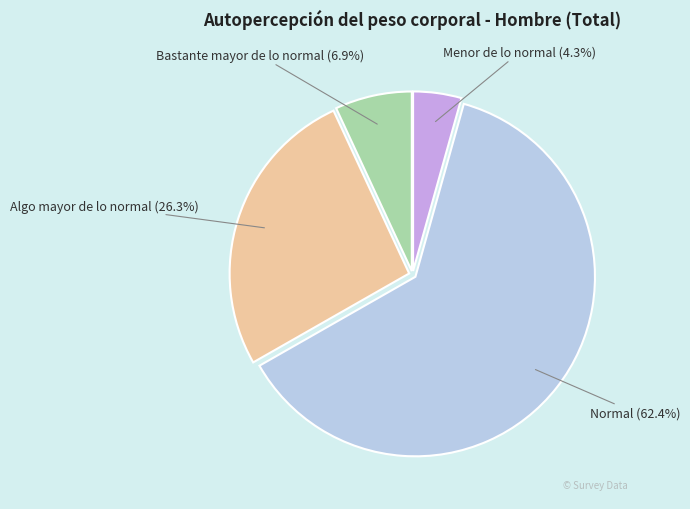

Does any single category account for the majority?

Yes